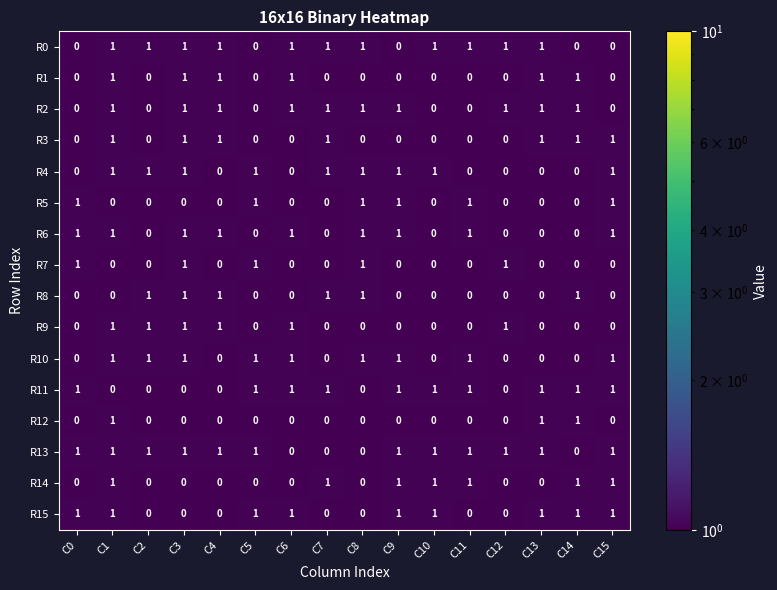

True or false: R0 has a value of 0 at C14.

True